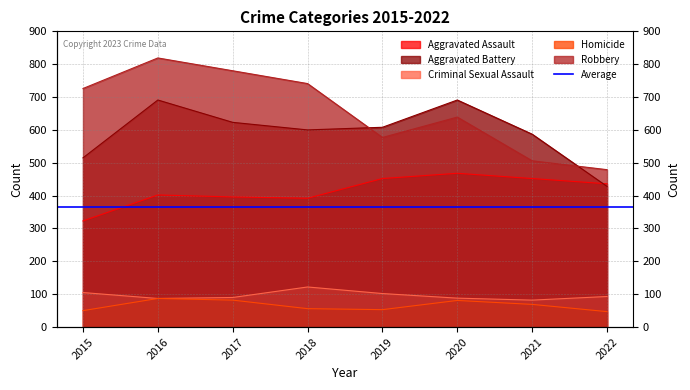

At which category does Robbery reach its first local peak?

2016